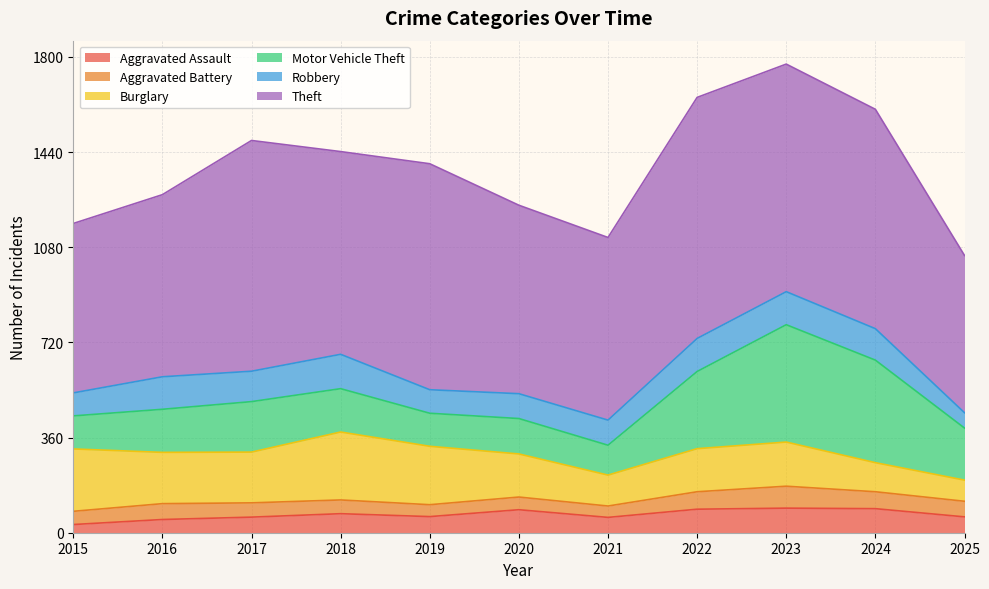

How many lines are shown in the chart?

6